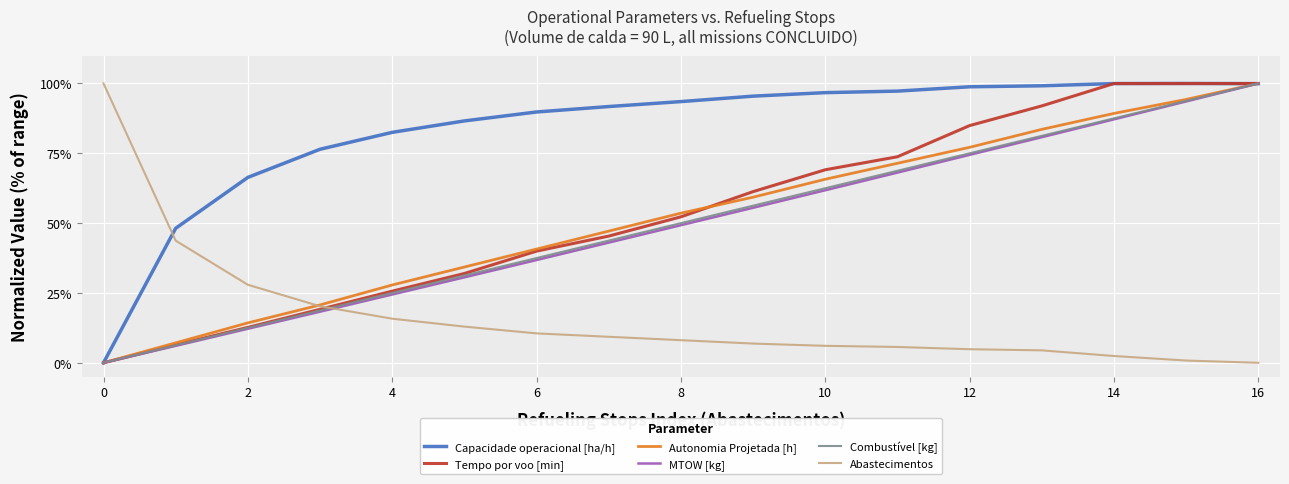

Which series has the largest total across all categories?

Capacidade operacional [ha/h]